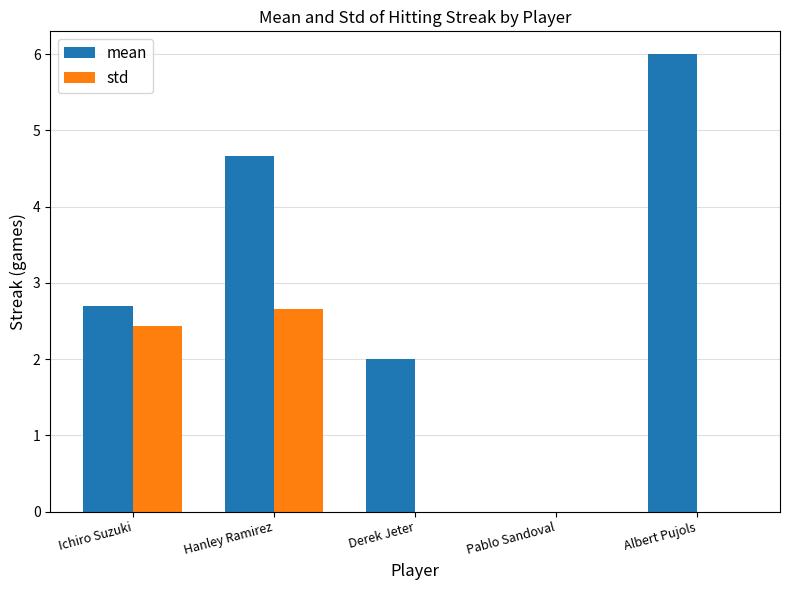

What is the highest value of the std series?

2.7